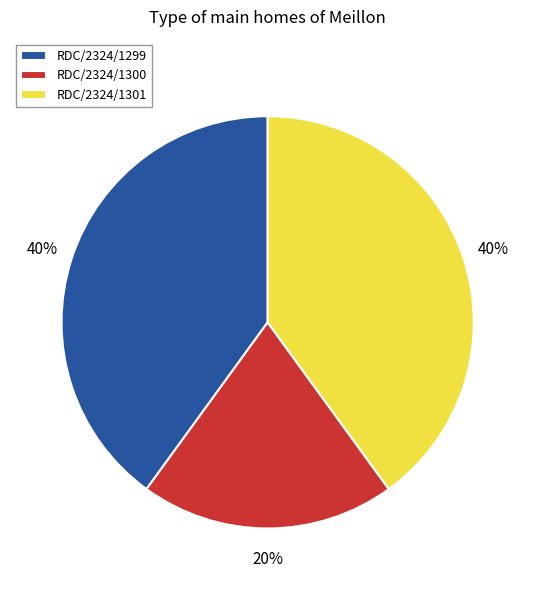

What percentage is the RDC/2324/1301 slice, to the nearest percent?

40%